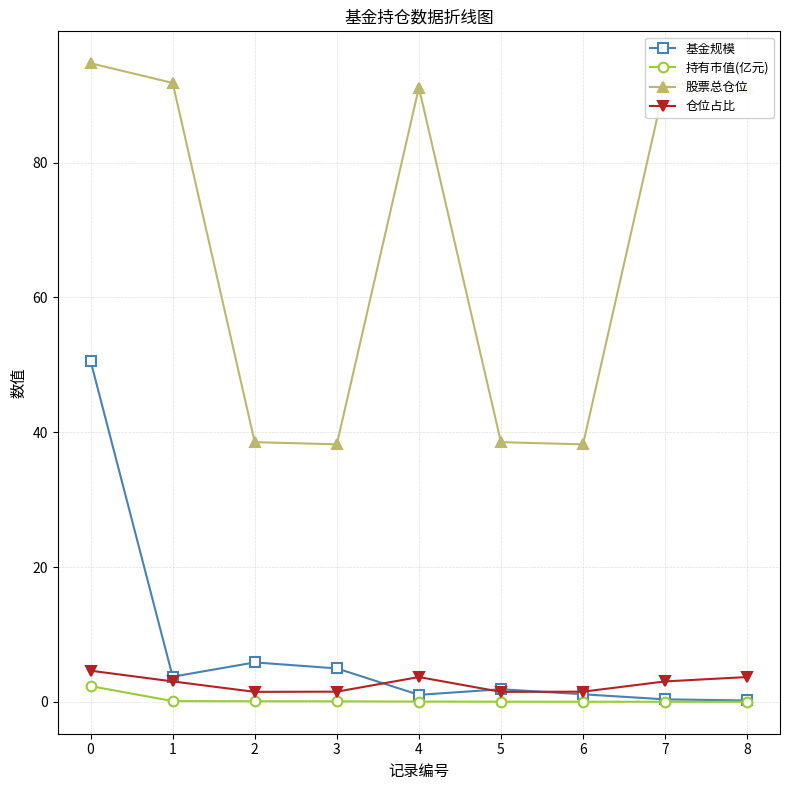

Does the chart have visible grid lines?

Yes